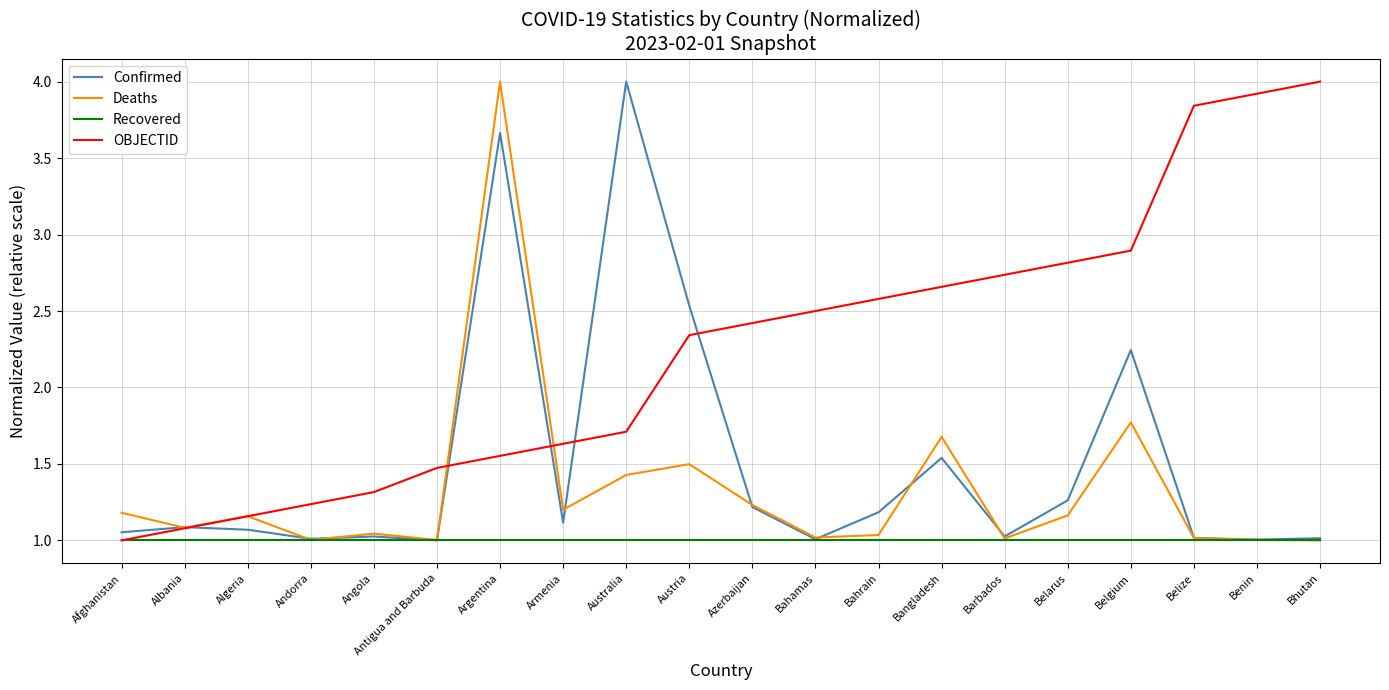

The Confirmed series shows 1.7 at Algeria. True or false?

False